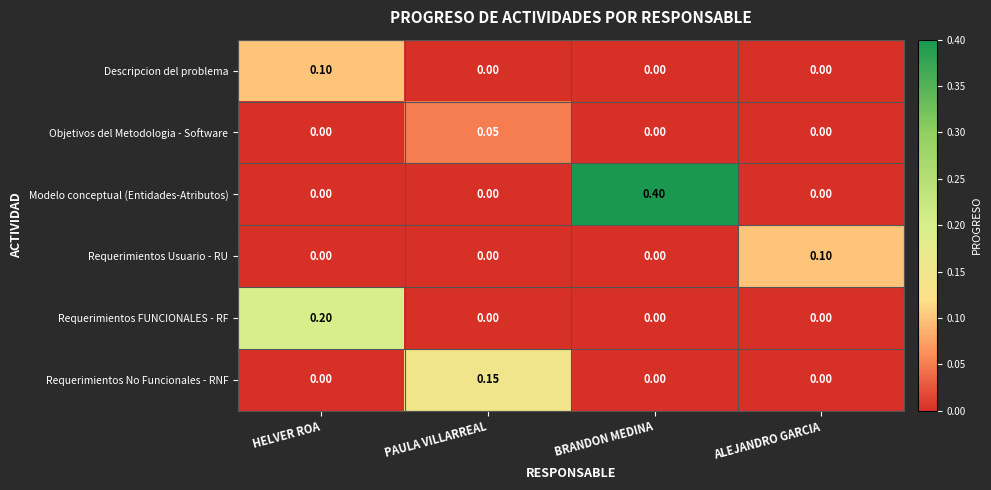

Which series changed the most between HELVER ROA and ALEJANDRO GARCIA?

Requerimientos FUNCIONALES - RF